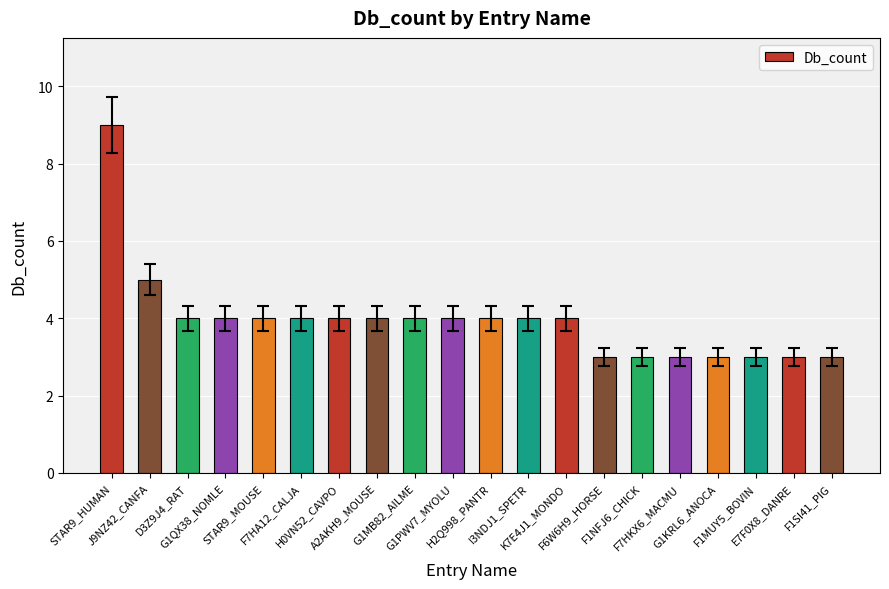

What is the value of the 10th bar from the left?

4